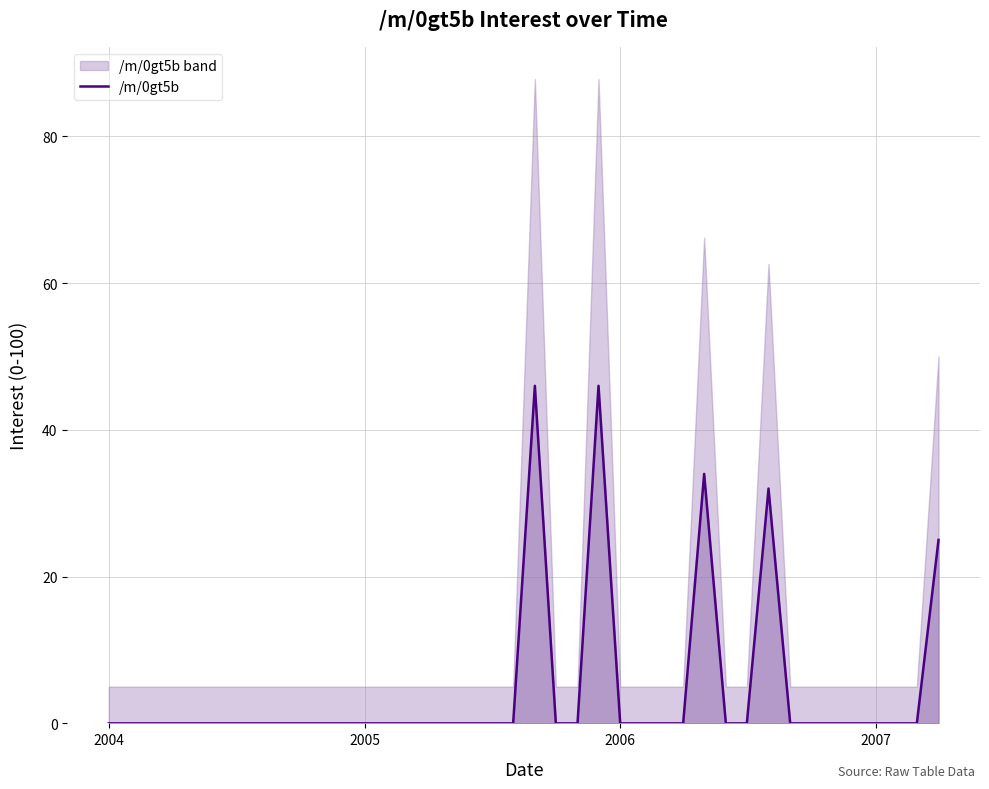

How many lines are shown in the chart?

1